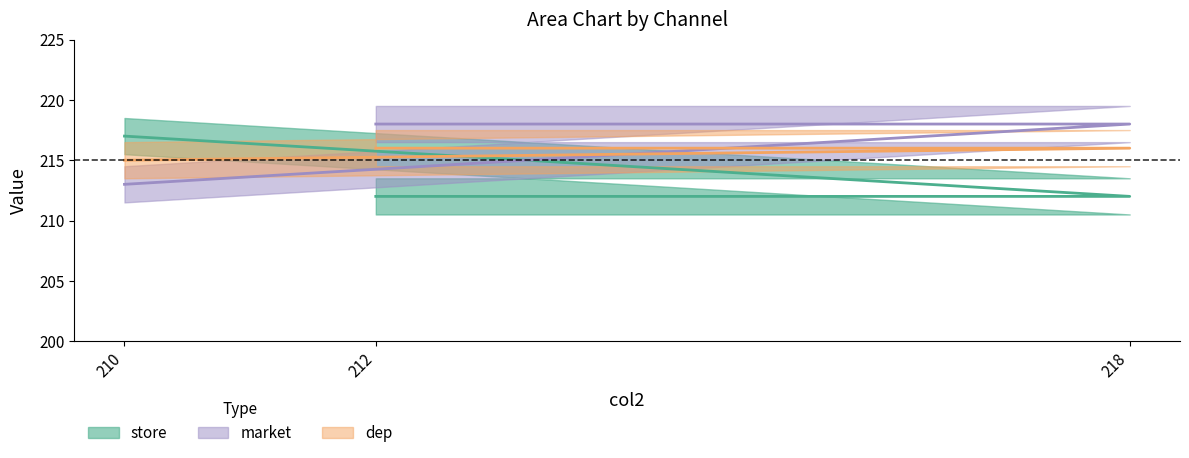

Is this an area chart (filled region under the line)?

No